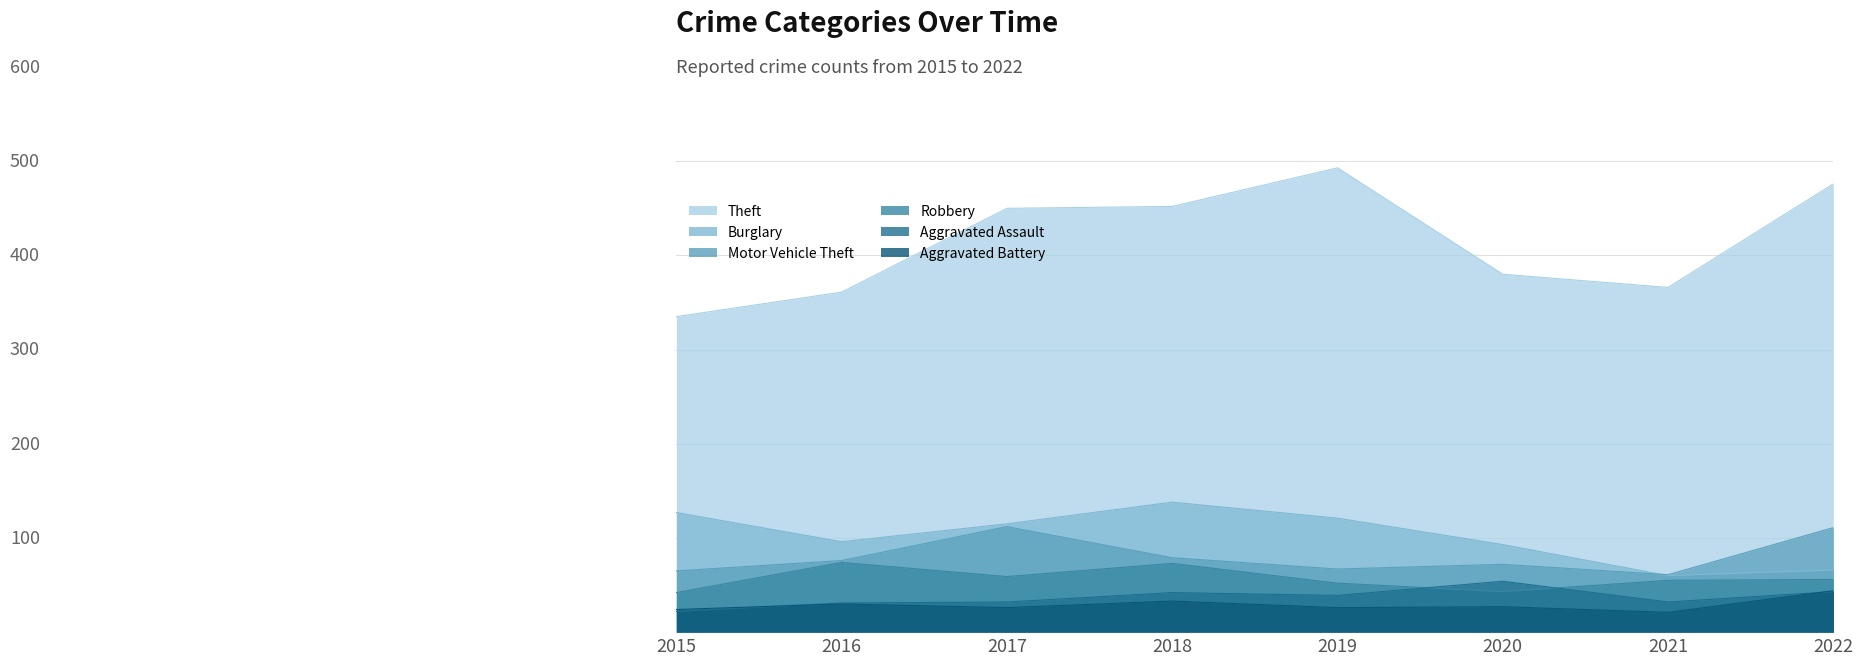

At which category is the sum across all series the highest?

2018